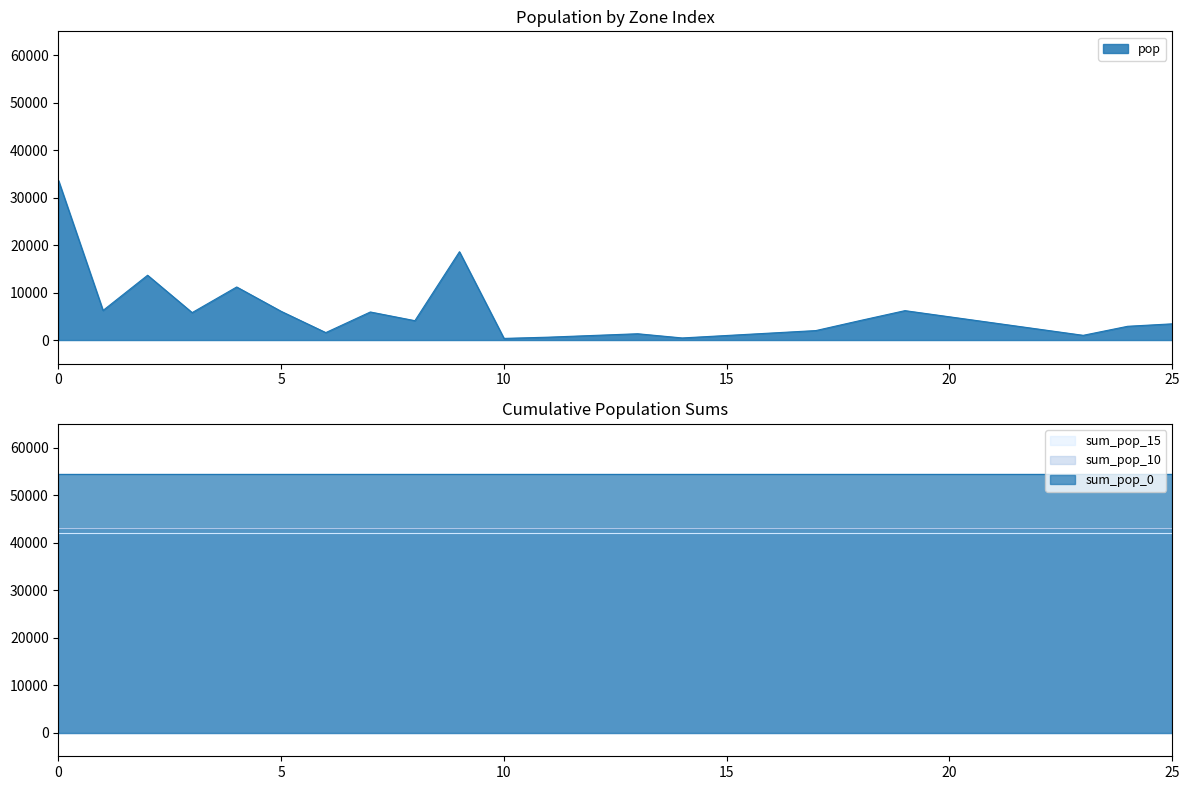

True or false: pop has a value of 306.9 at 14.

False